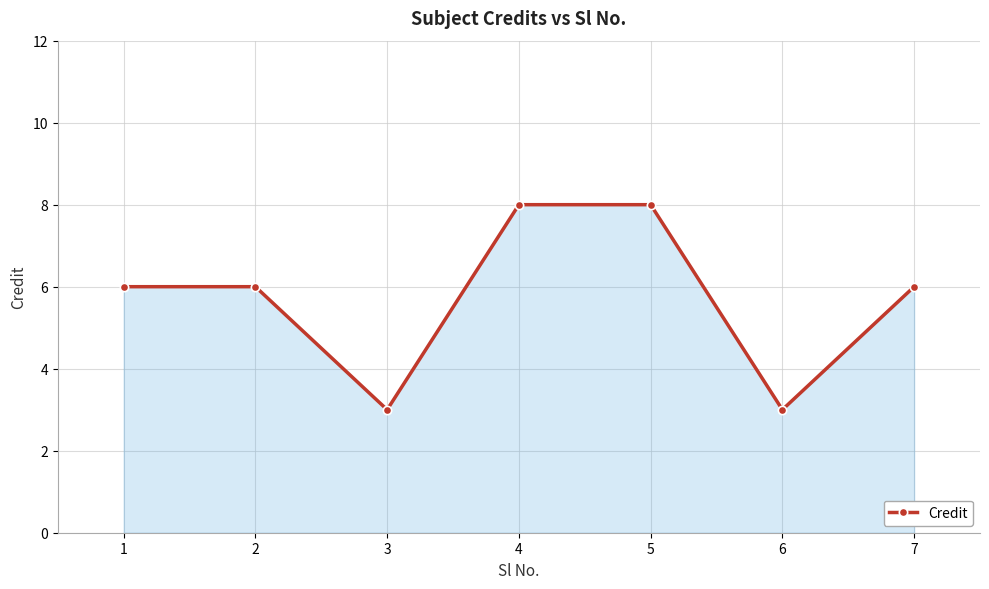

What is the maximum value shown in the chart?

8